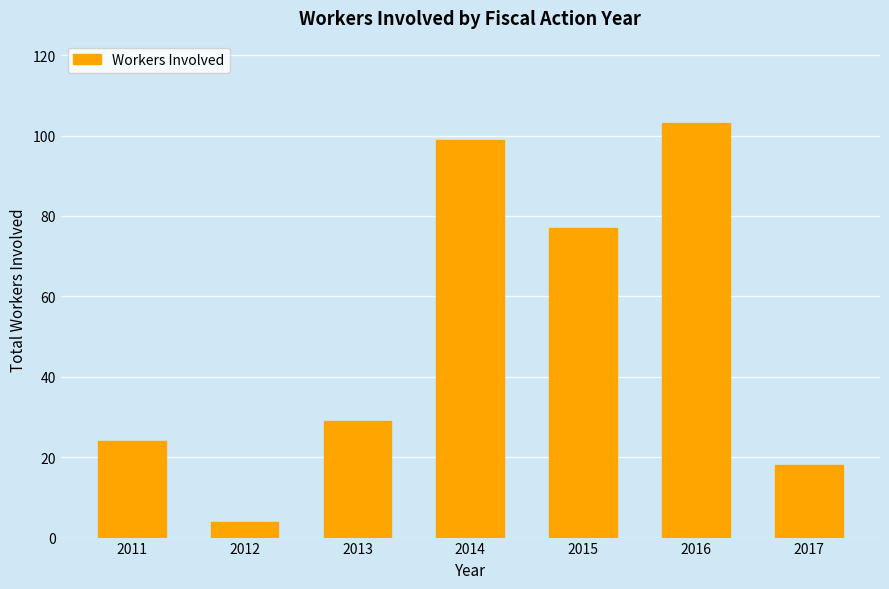

Reading right to left, extract all data points from this chart.

18	103	77	99	29	4	24